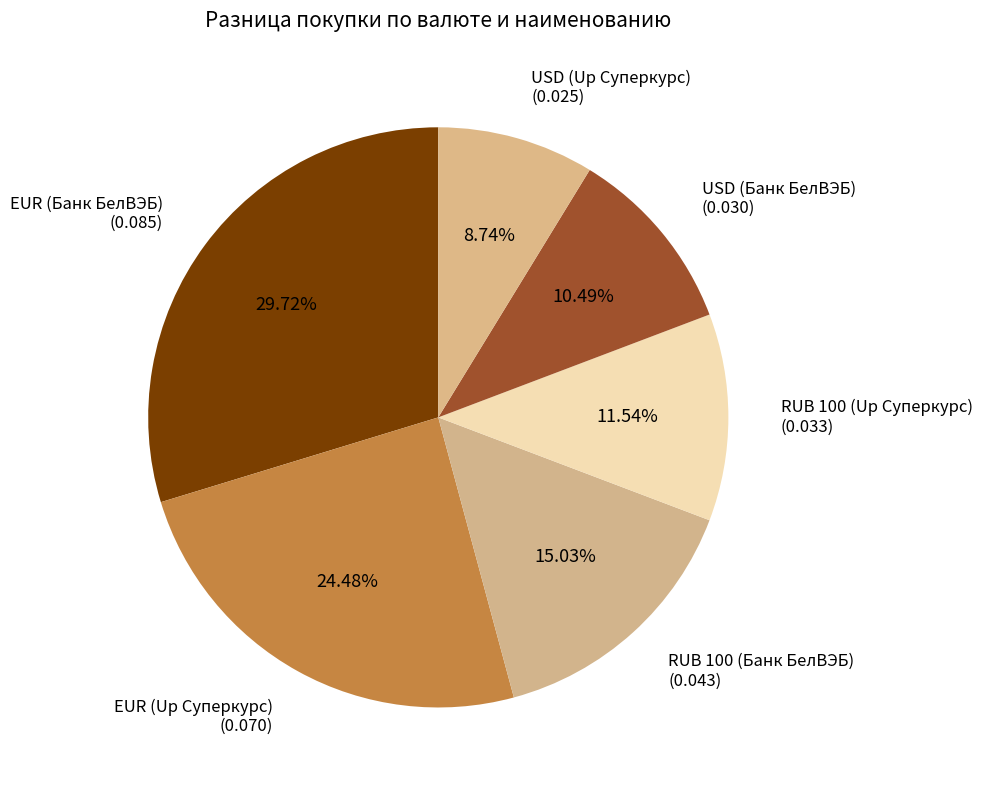

Does any single category account for the majority?

No